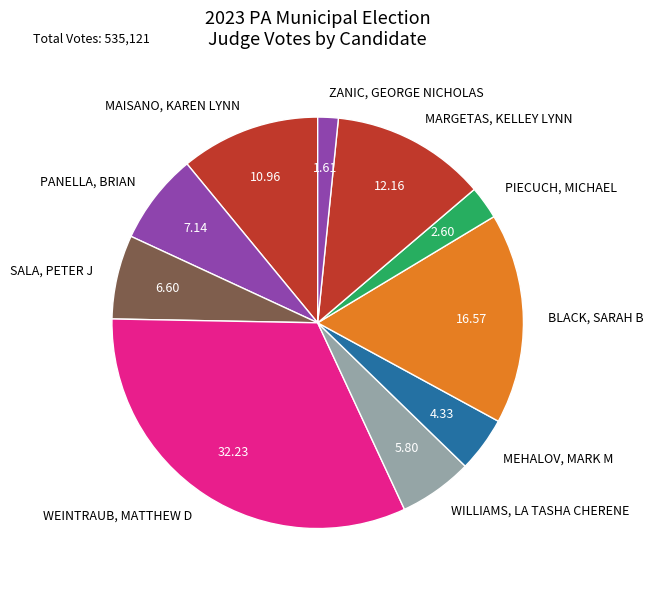

Is it true that WILLIAMS, LA TASHA CHERENE is 6% of the pie?

True